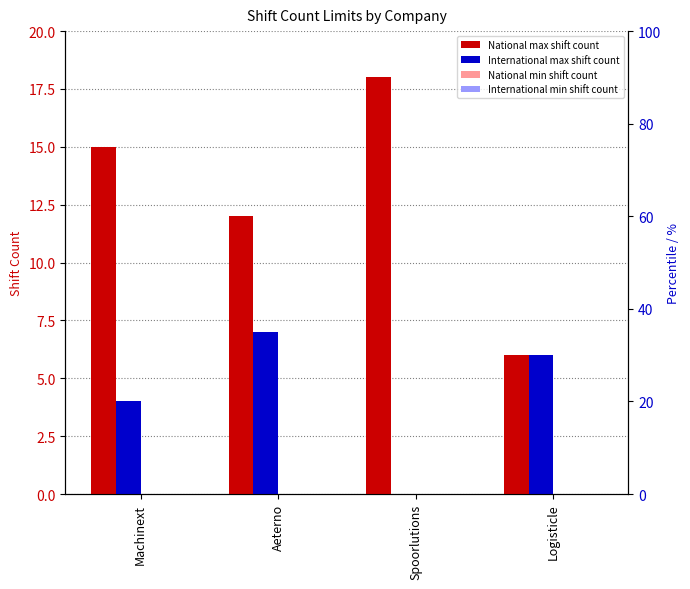

The National max shift count series shows 15 at Machinext. True or false?

True